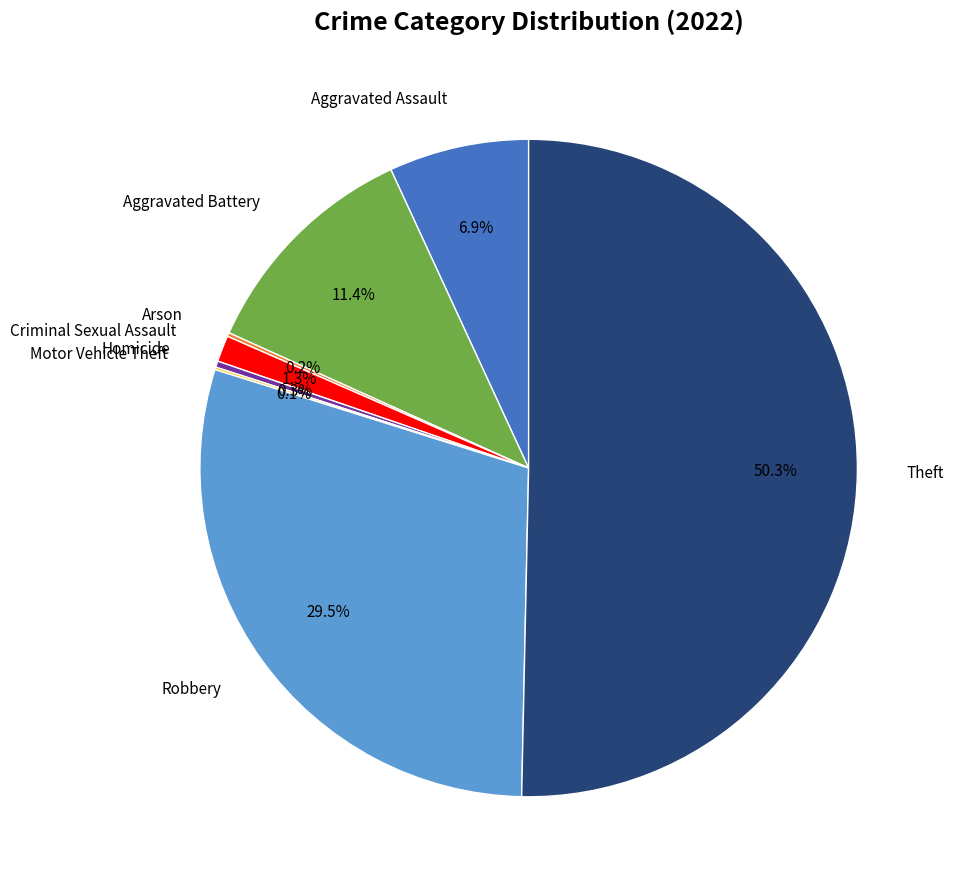

How many segments does this pie chart have?

8